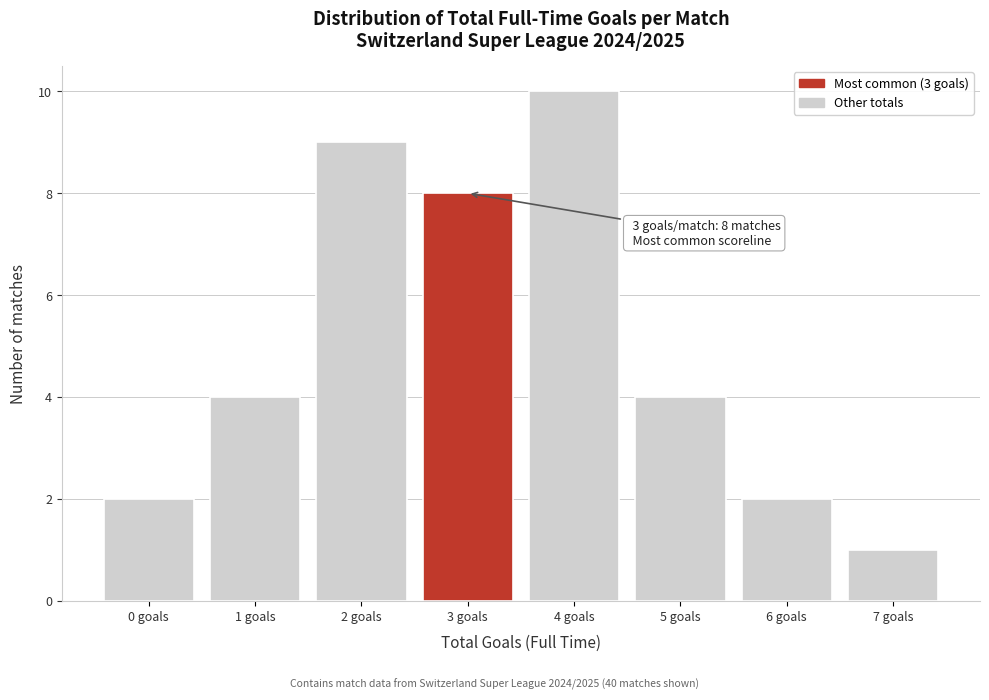

Which range on the x-axis has the tallest bar?

3.5 to 4.5